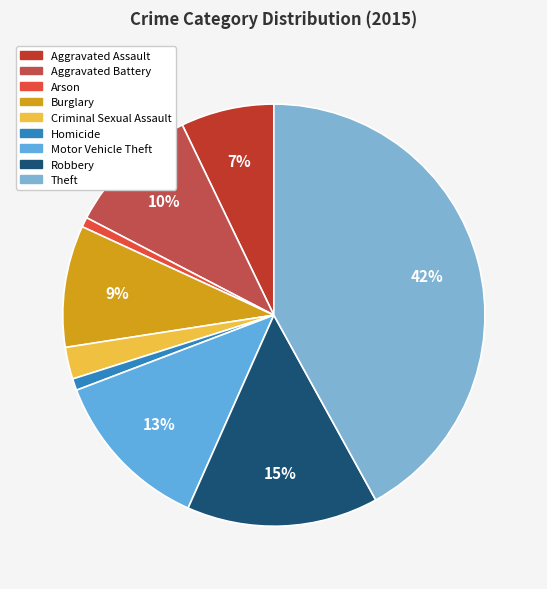

What is the largest slice in the pie chart?

Theft